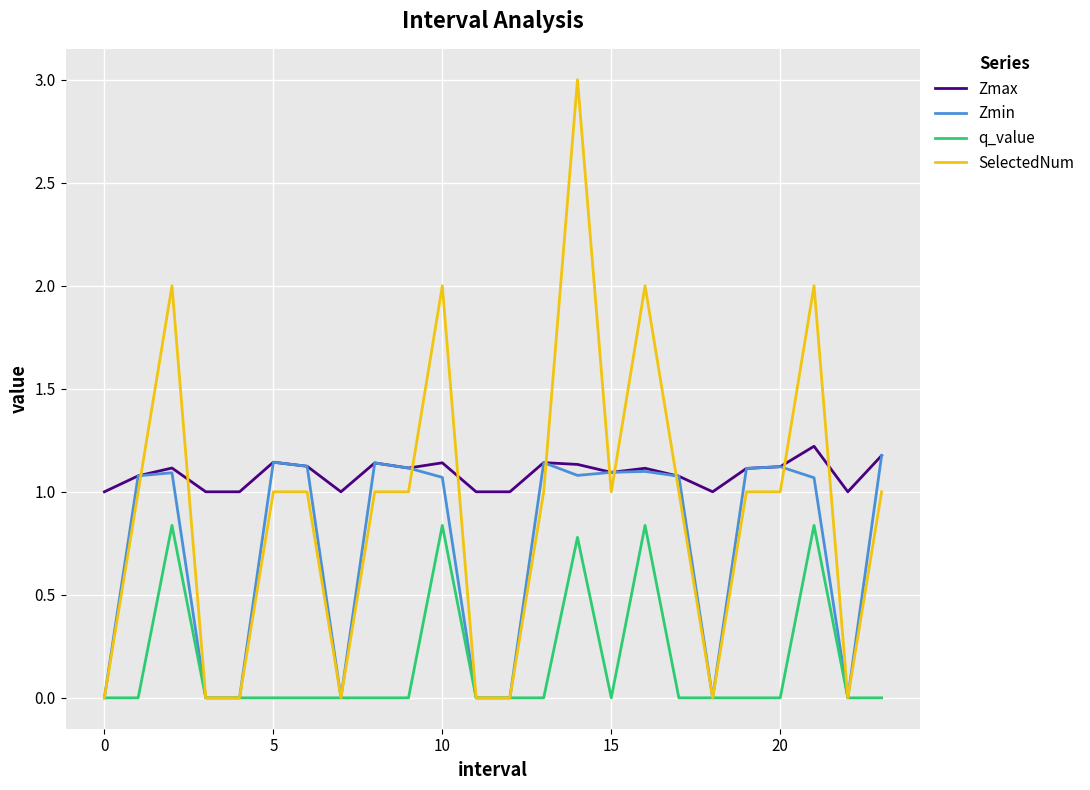

True or false: Zmax and q_value cross at least once.

False